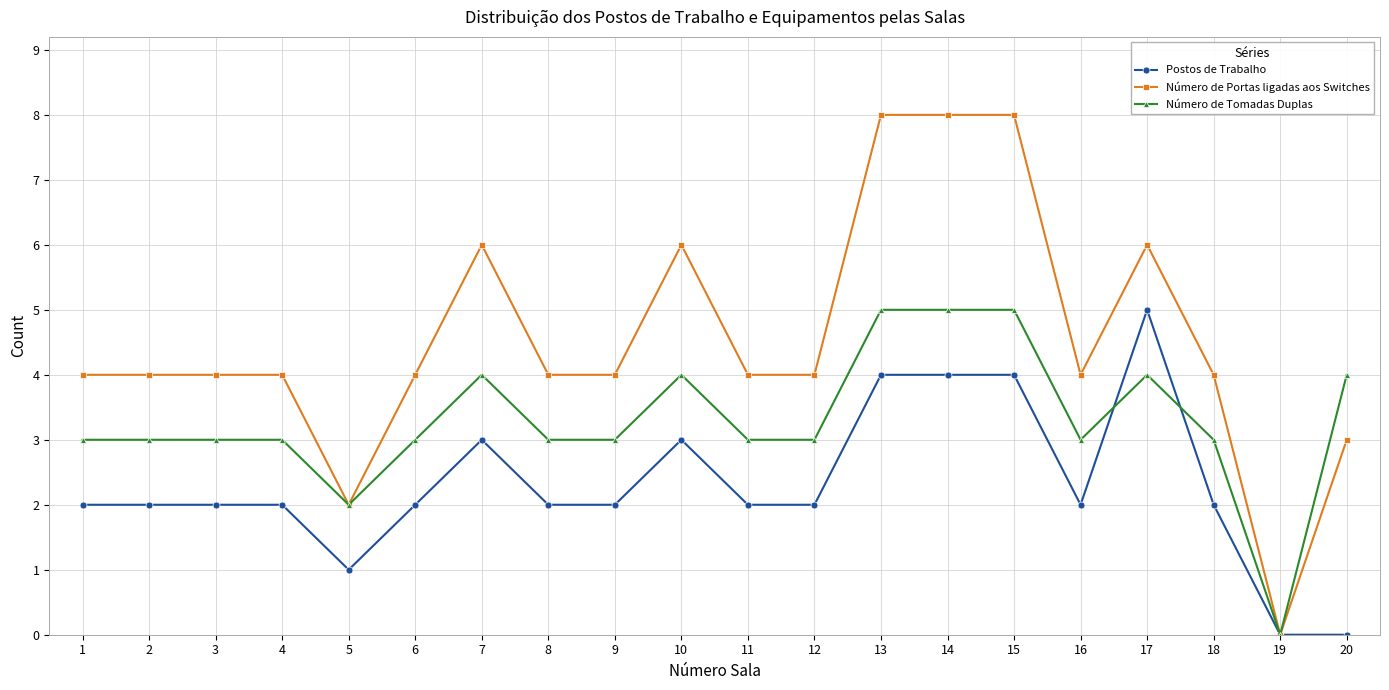

What is the total value across all series at 14?

17